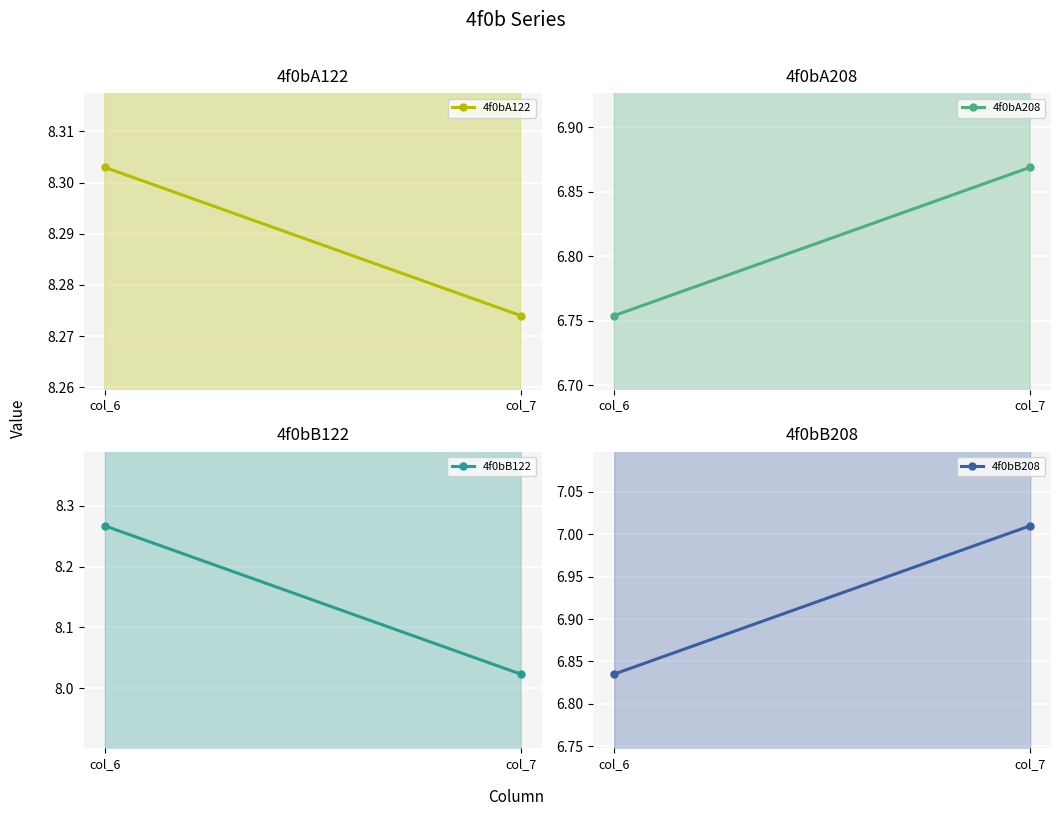

Between col_6 and col_7, which series saw the biggest shift?

4f0bB122